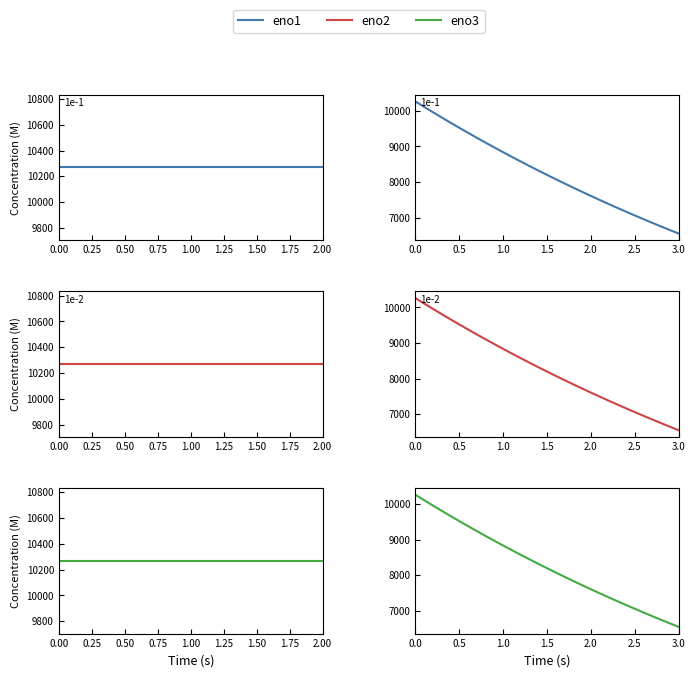

Which series has the widest spread of values?

eno1